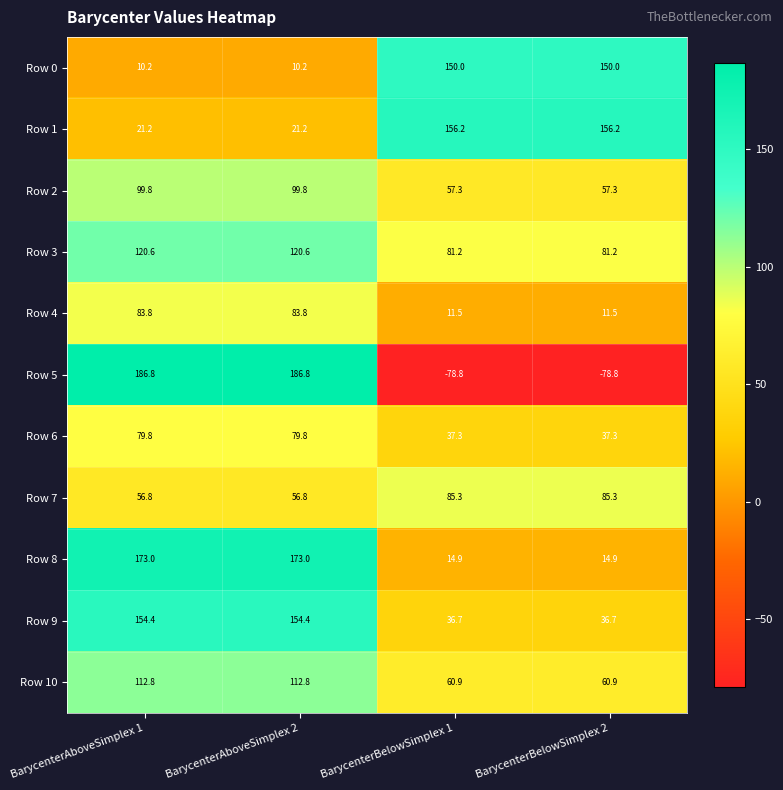

What is the difference between the maximum and minimum values in the Row 2 series?

42.5